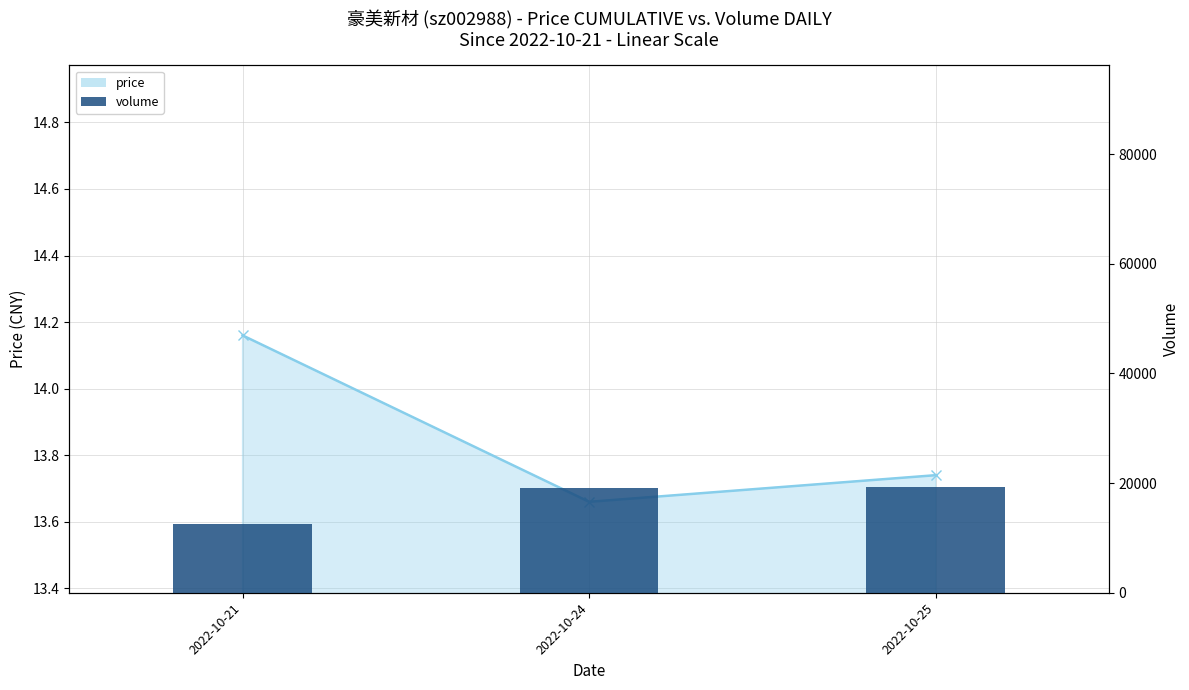

How many data points does each series have?

3